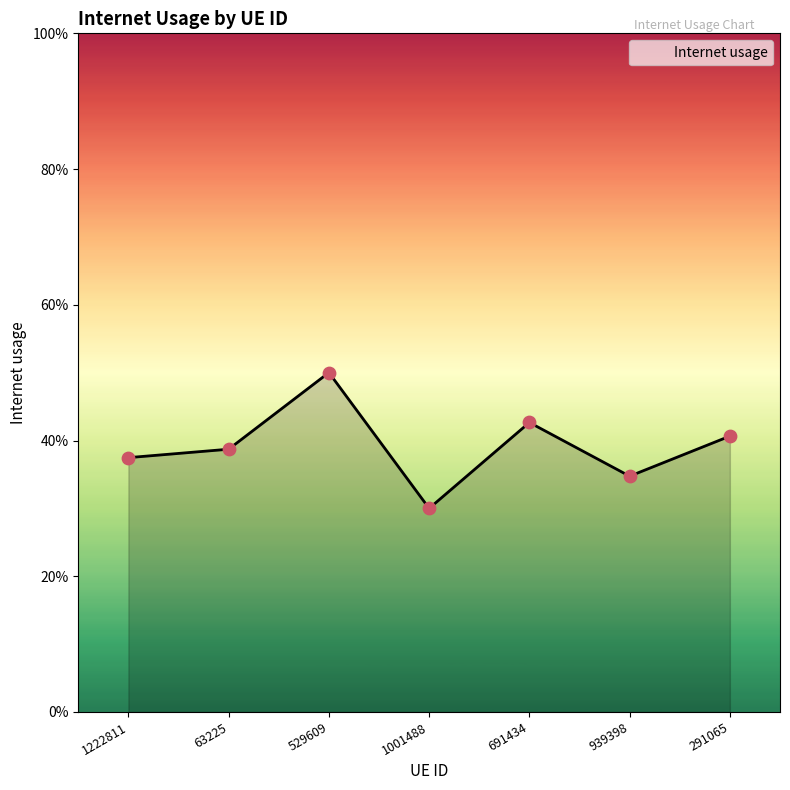

What is the change in value from 529609 to 1001488?

-0.2